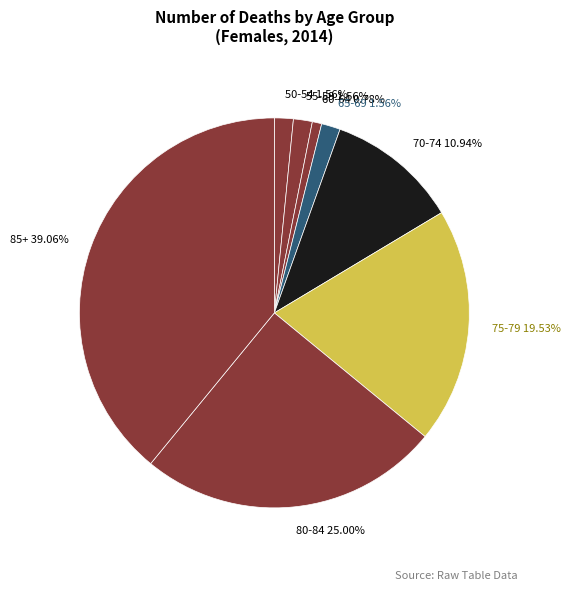

What is the ratio of the value at 70-74 10.94% to the value at 55-59 1.56%?

7.0